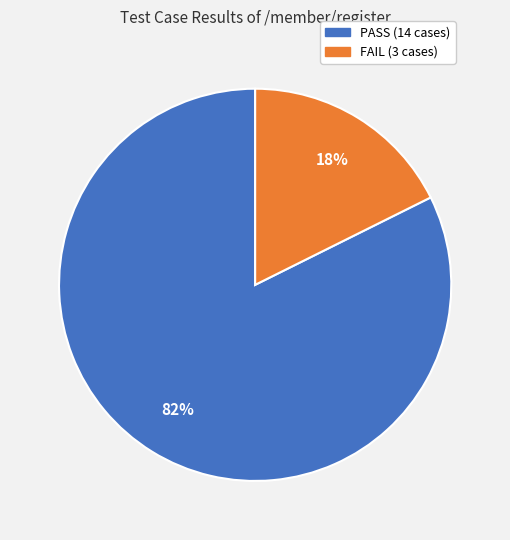

To the nearest percent, what is the average slice percentage?

50%